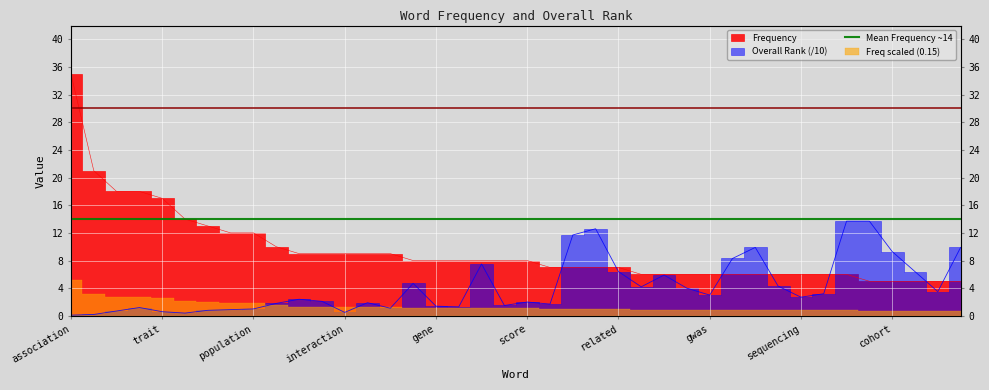

How many intersections are there between Overall Rank and association?

7